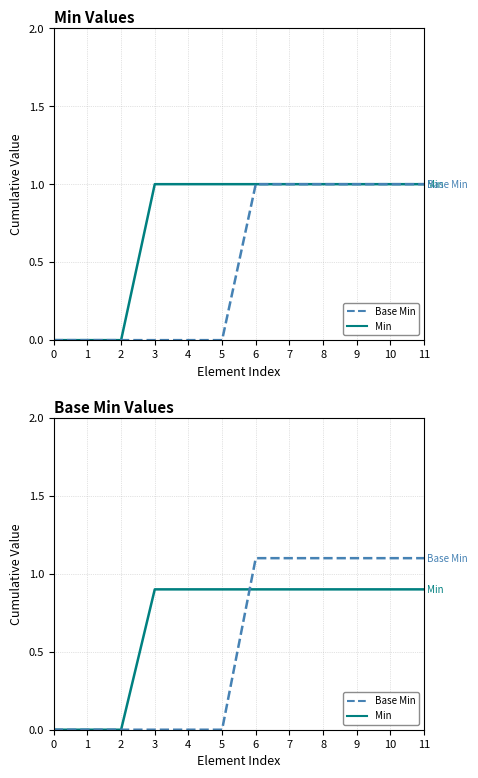

Which series has the largest total across all categories?

Min